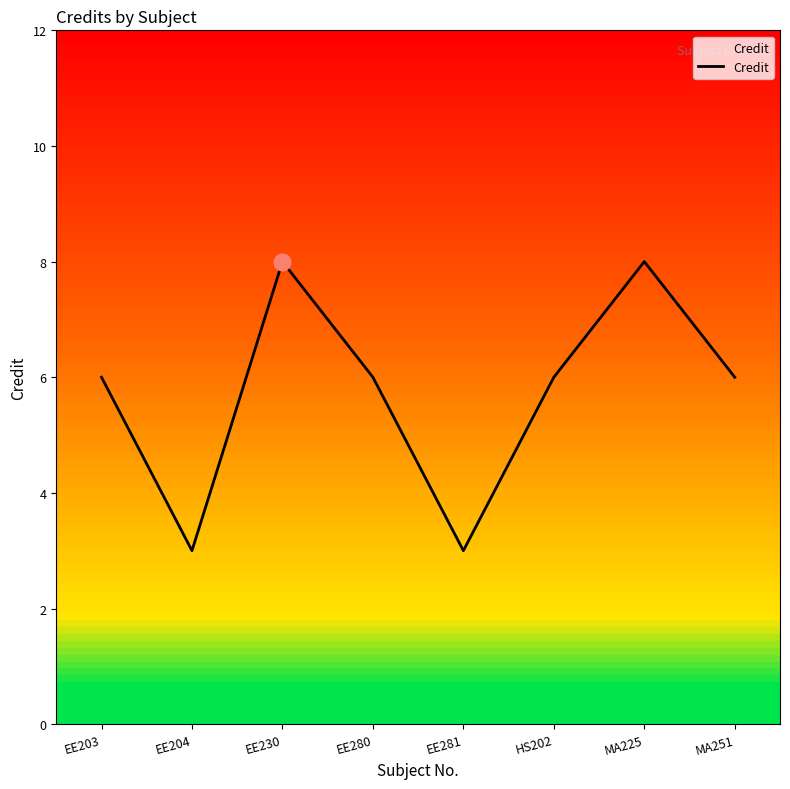

How many values are between 6 and 8?

6